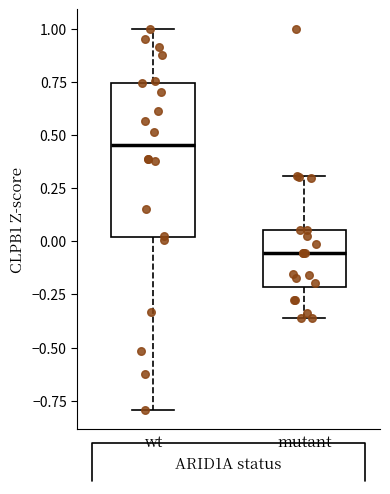

Where is the lower edge of the box for wt on the y-axis? The values are not printed on the chart, so give them approximately, as read against the axis.

0.00